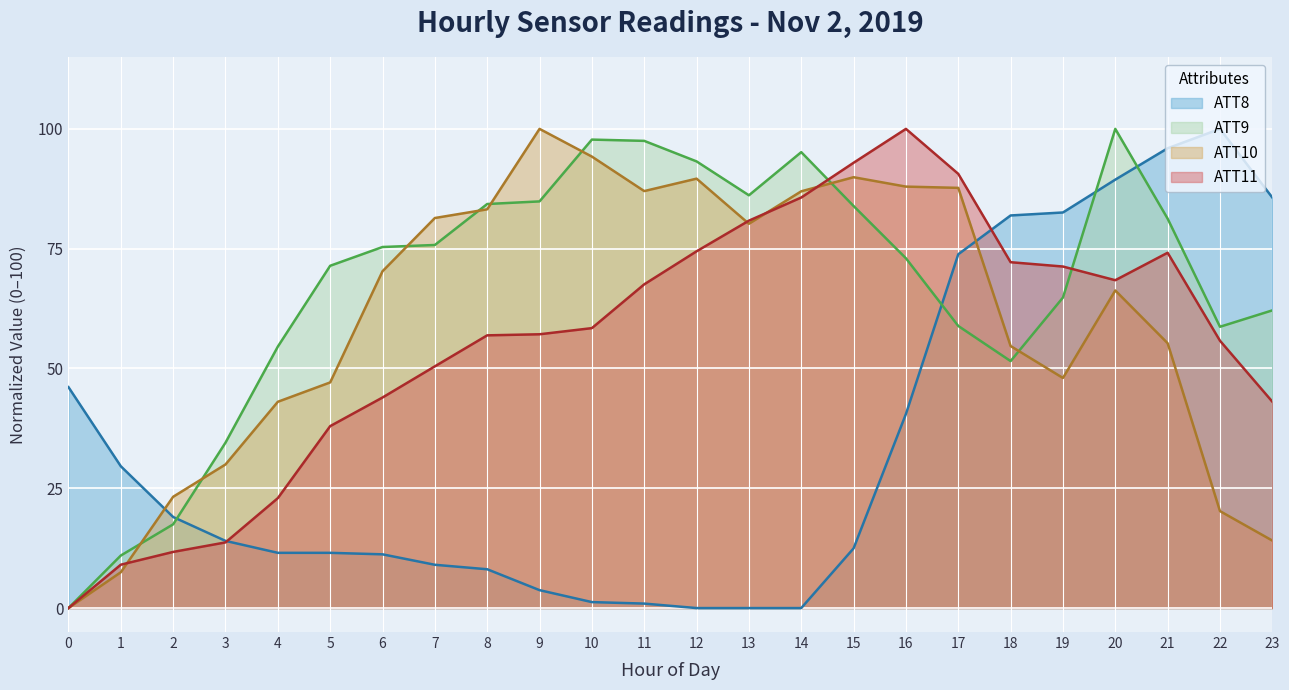

List the series in order of their peak value, lowest first.

ATT8, ATT9, ATT10, ATT11